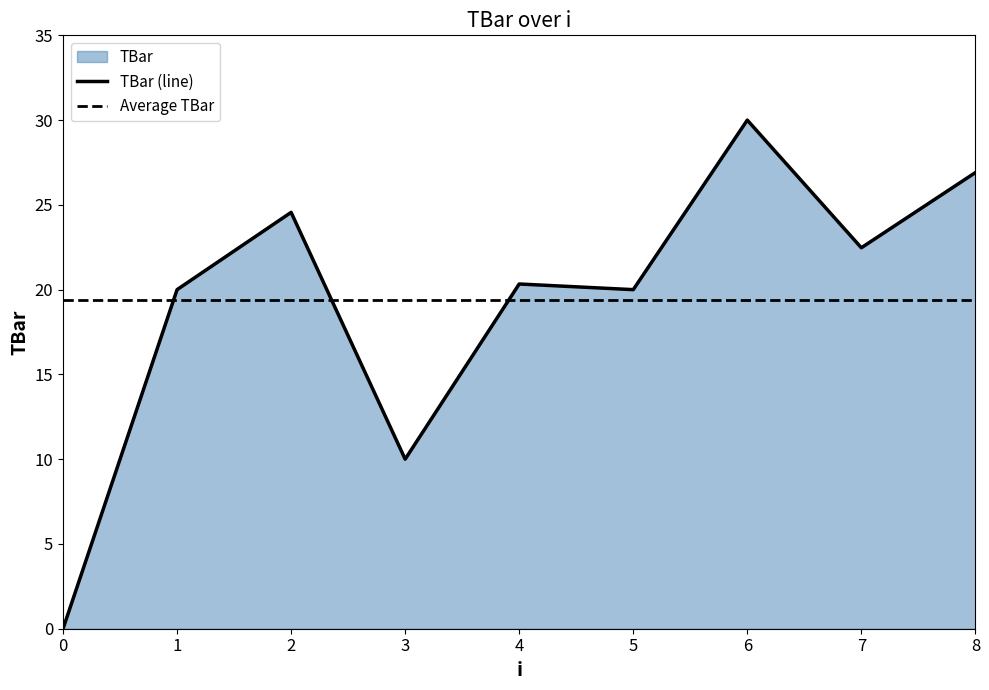

The chart shows a value of 5.7 at 3. True or false?

False